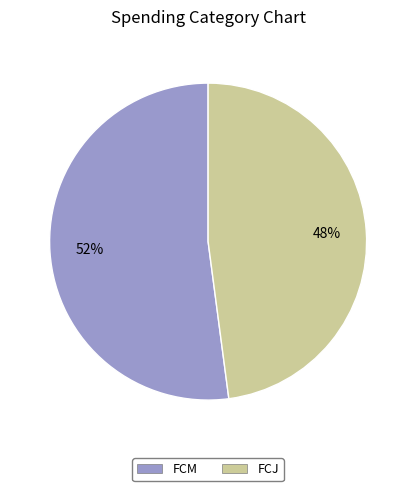

To the nearest percent, what percentage of the pie is FCM?

52%